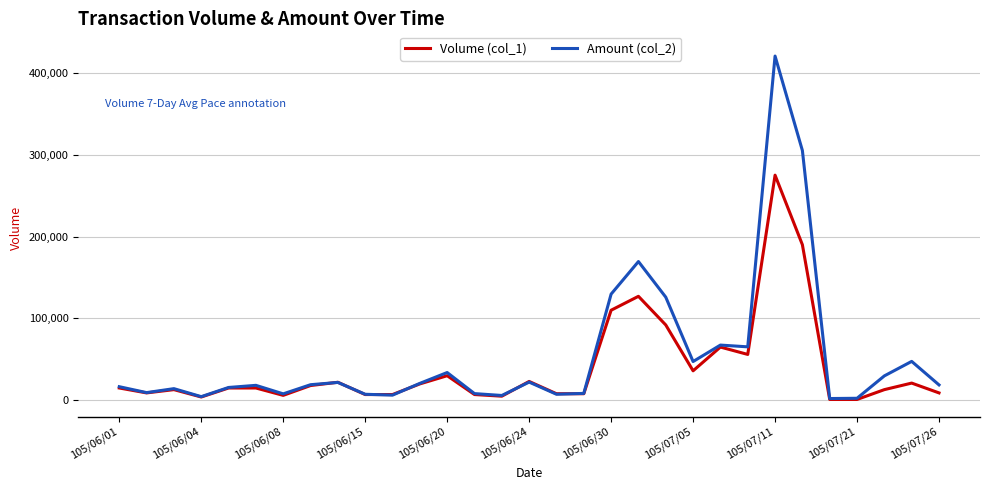

Which series has the widest spread of values?

Amount (col_2)